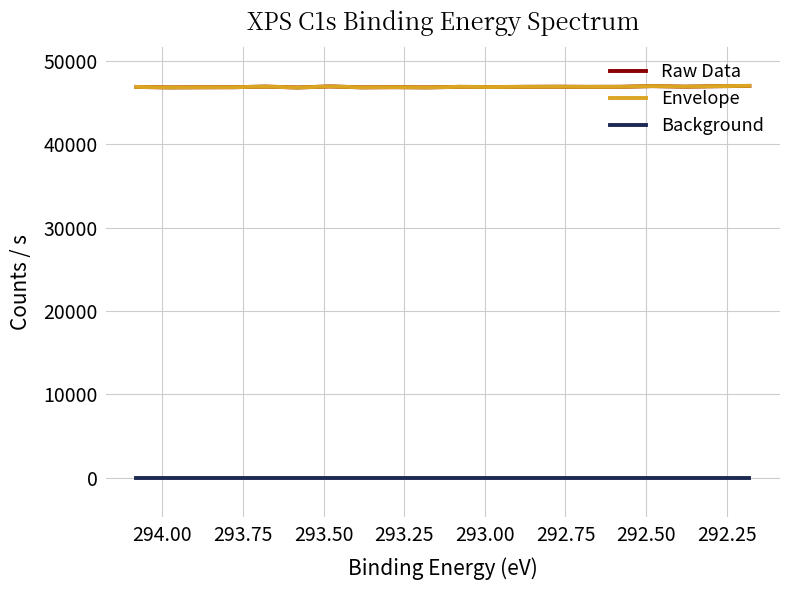

What is the maximum value for Raw Data?

46995.5